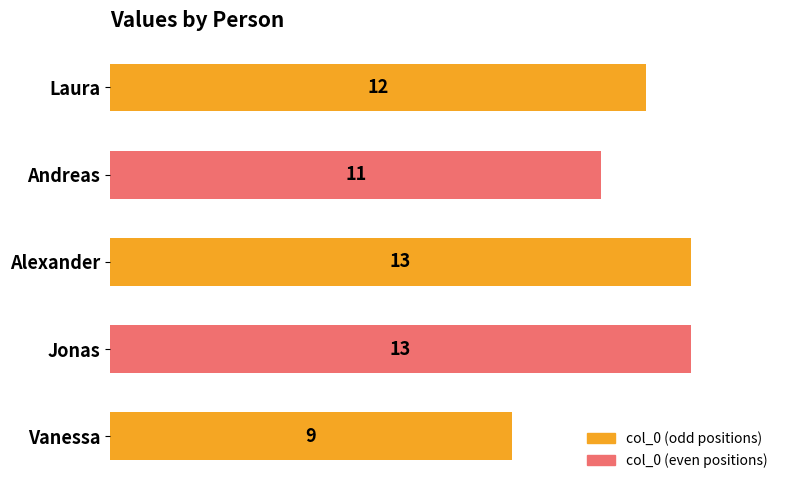

True or false: the data shows 4 at Laura.

False